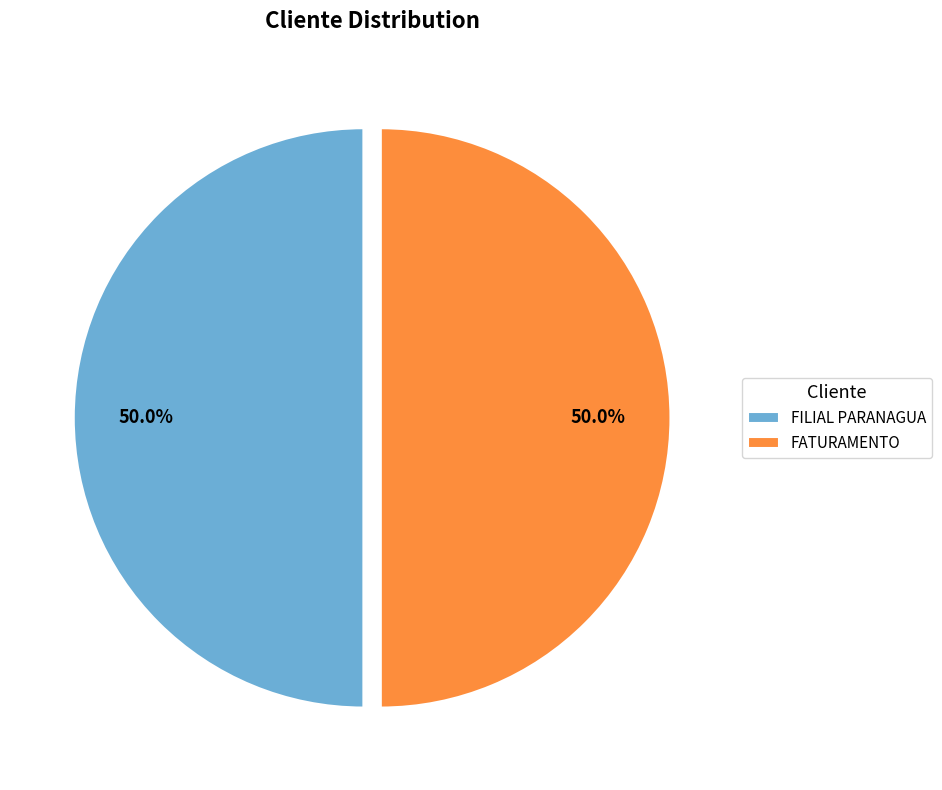

What percentage is NOT represented by FILIAL PARANAGUA?

50.0%